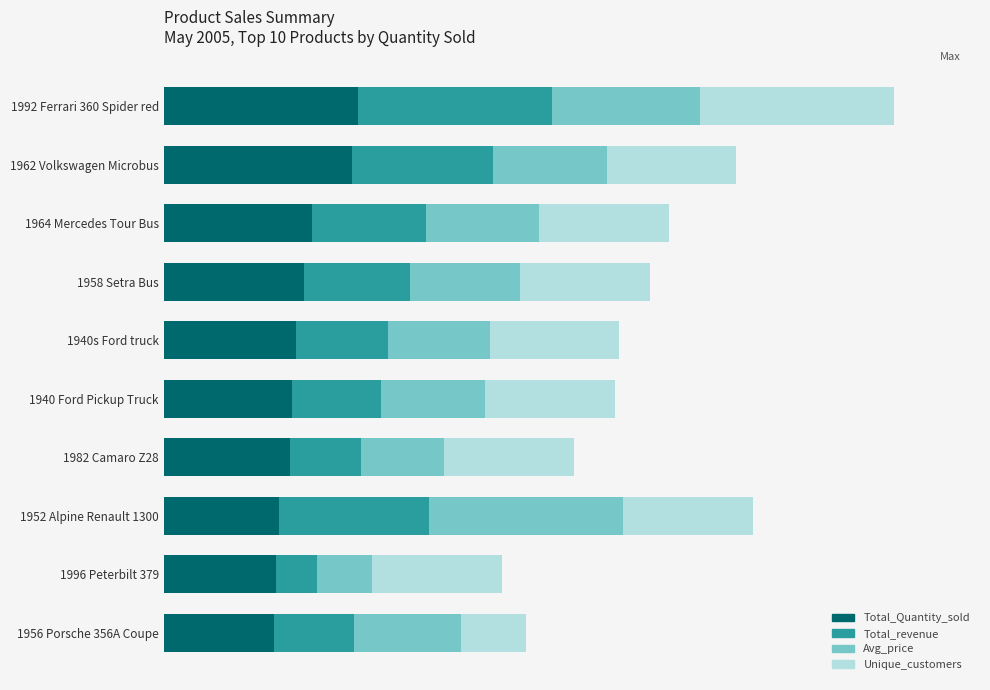

What are all the series names shown in the legend?

Total_Quantity_sold, Total_revenue, Avg_price, Unique_customers